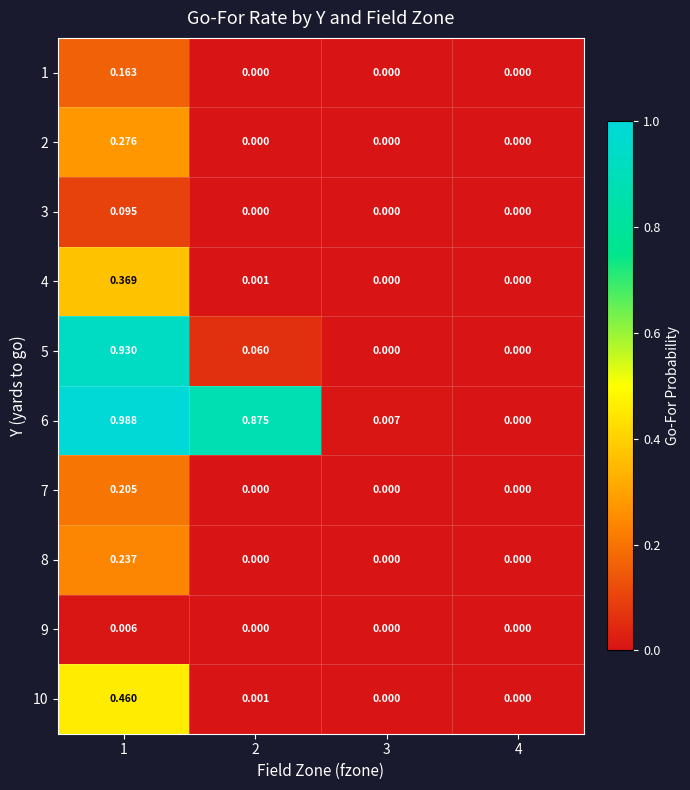

Between 1 and 3, which series saw the biggest shift?

6